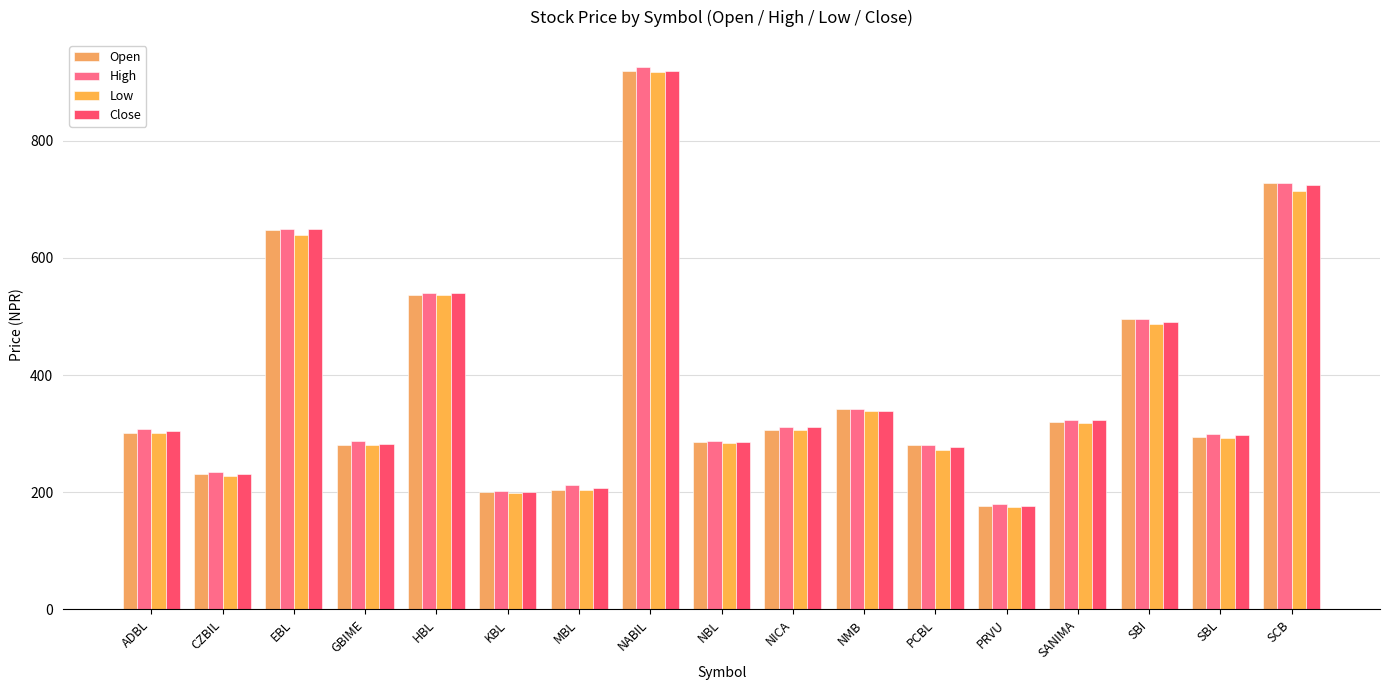

Read the High value at NICA.

312